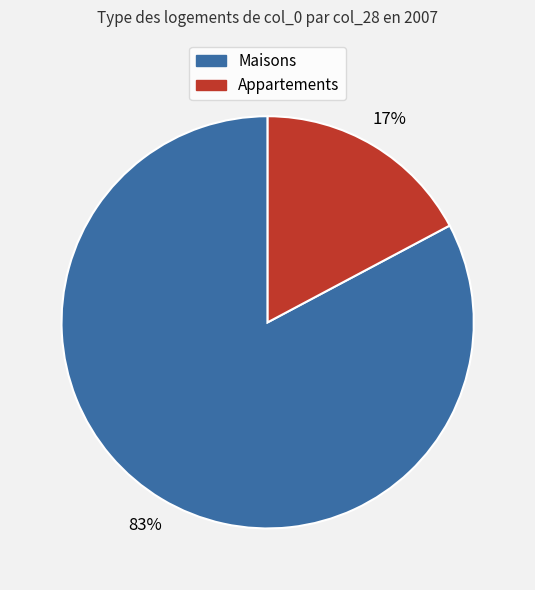

How many segments does this pie chart have?

2